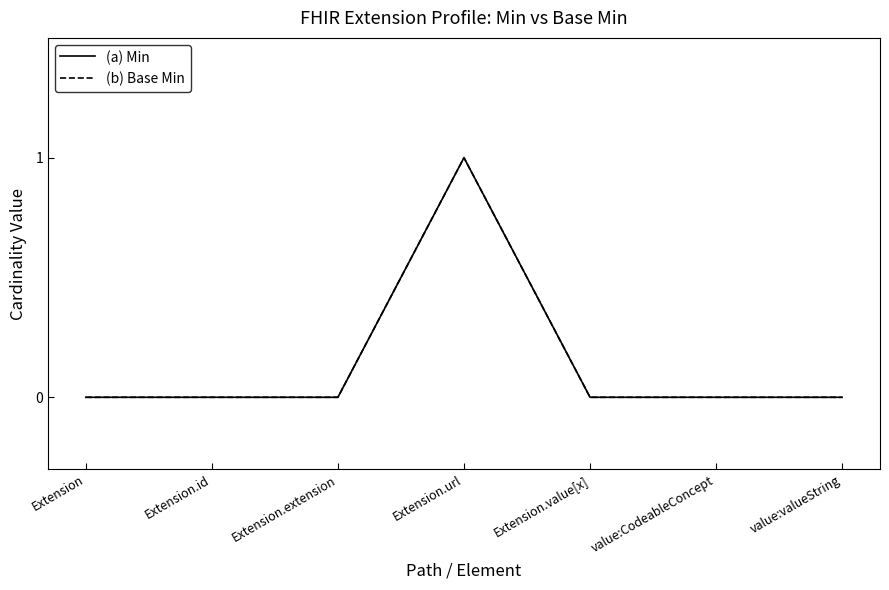

Does the chart display data point markers on the line(s)?

No